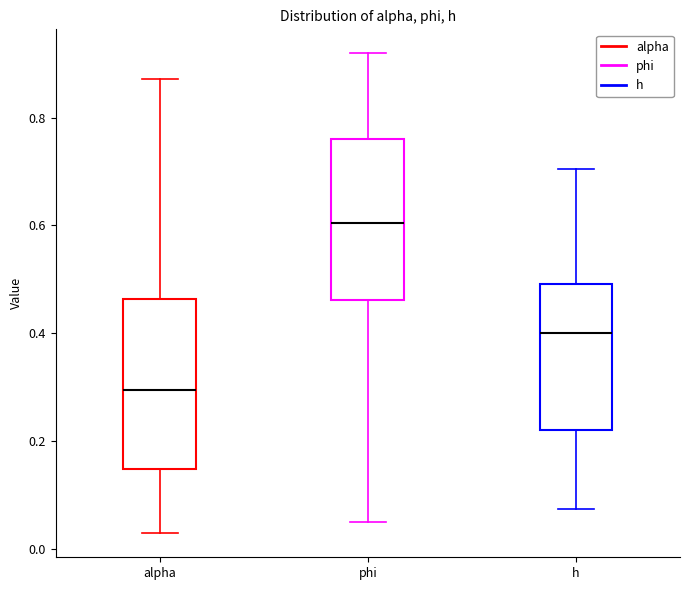

Where does the lower whisker of the box for h end on the y-axis? The values are not printed on the chart, so give them approximately, as read against the axis.

0.08